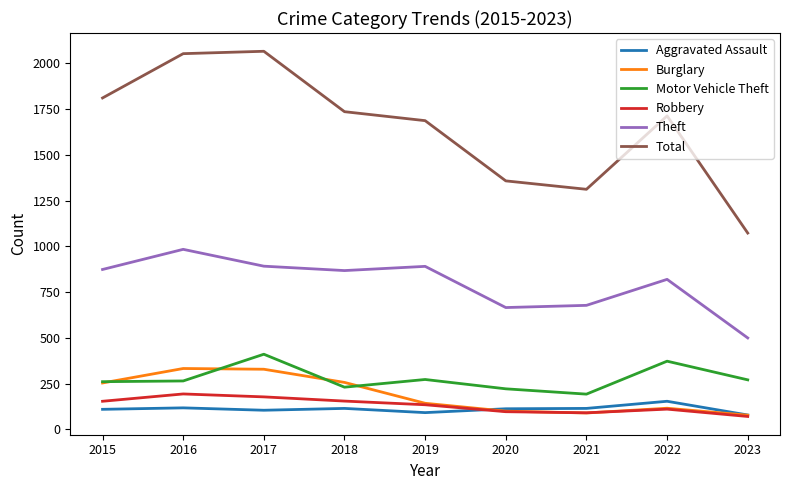

Is the value of Aggravated Assault at 2015 greater than the value of Motor Vehicle Theft at 2015?

No